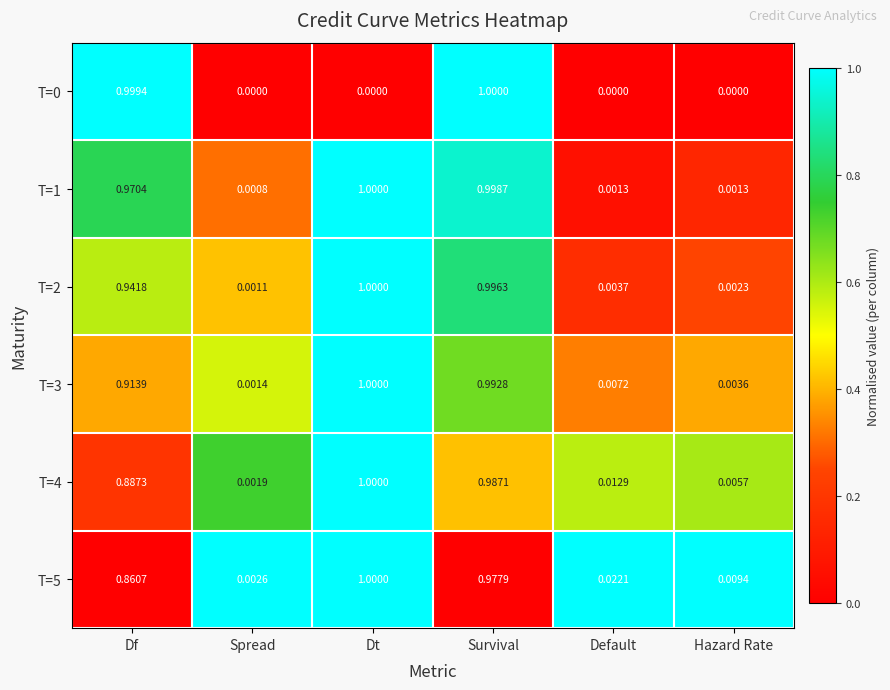

Which category has the lowest value in the T=2 series?

Spread